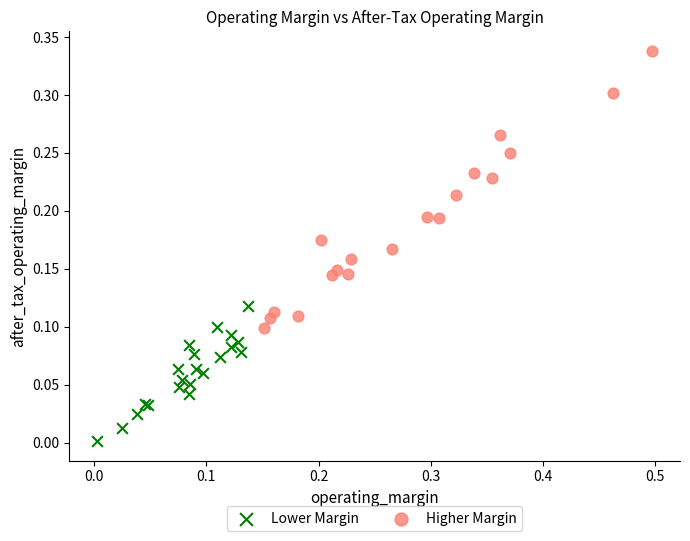

Which series has the largest Y range (max minus min)?

Higher Margin